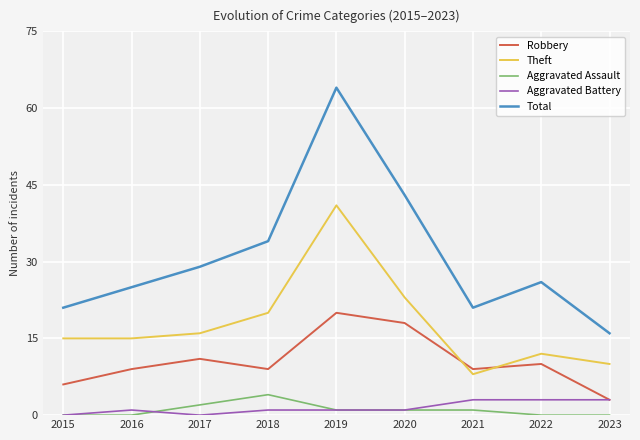

True or false: Total and Aggravated Battery intersect in this chart.

False